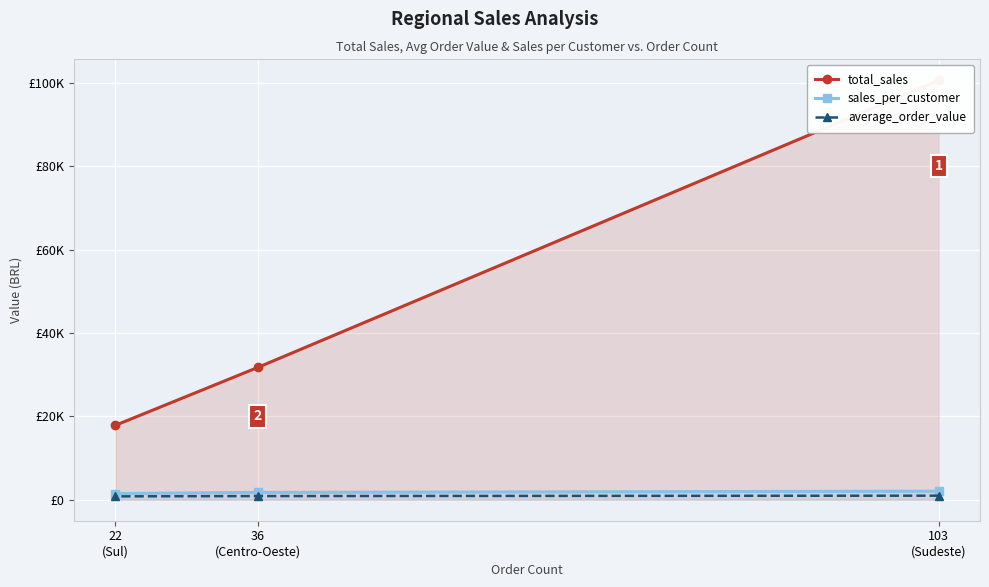

Which category has the highest value across all series?

103
(Sudeste)